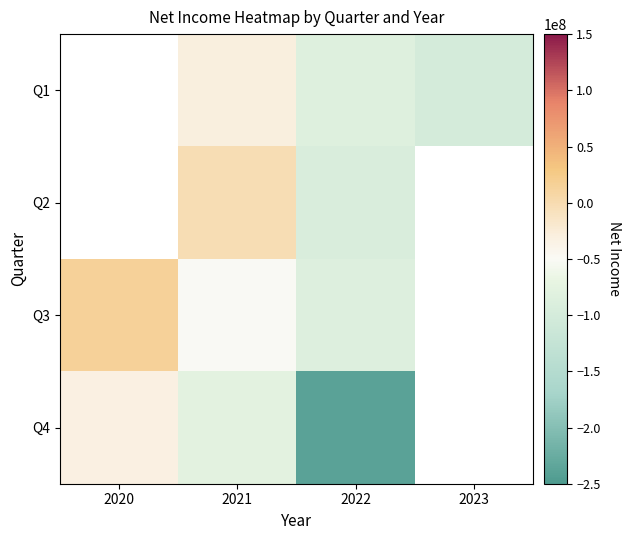

Which label corresponds to the largest value in the chart?

2020